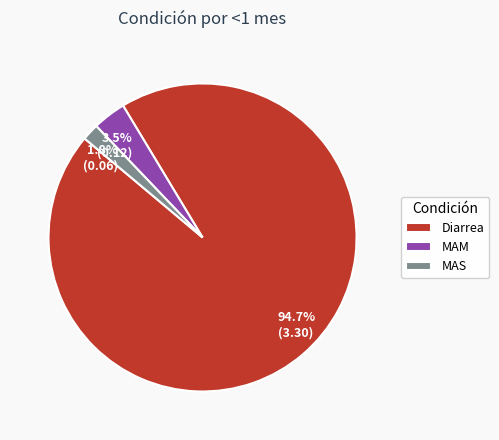

How many slices are in this pie chart?

3